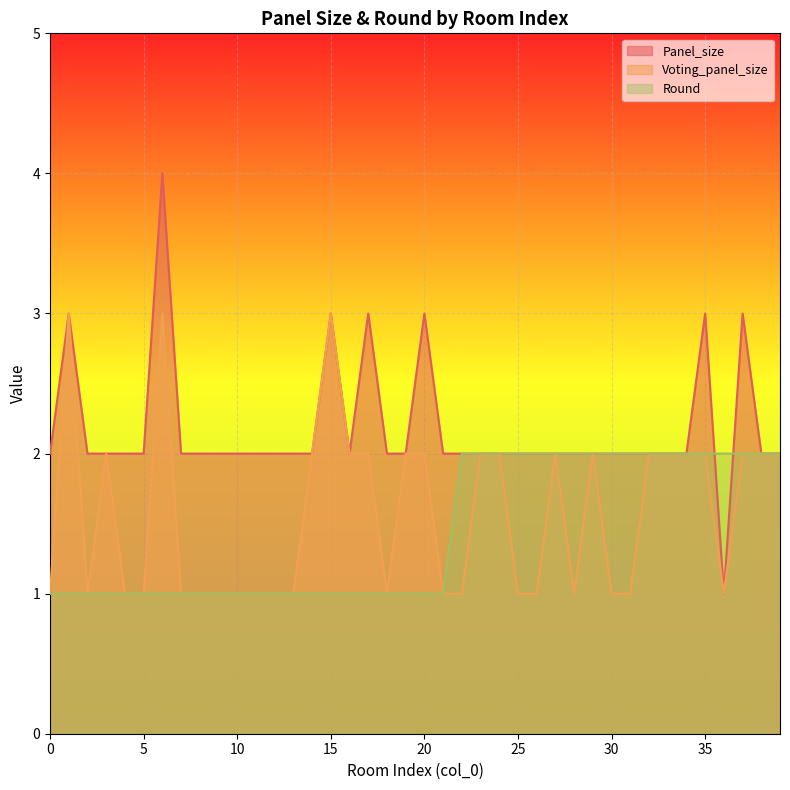

How many intersections are there between Round and Panel_size?

2